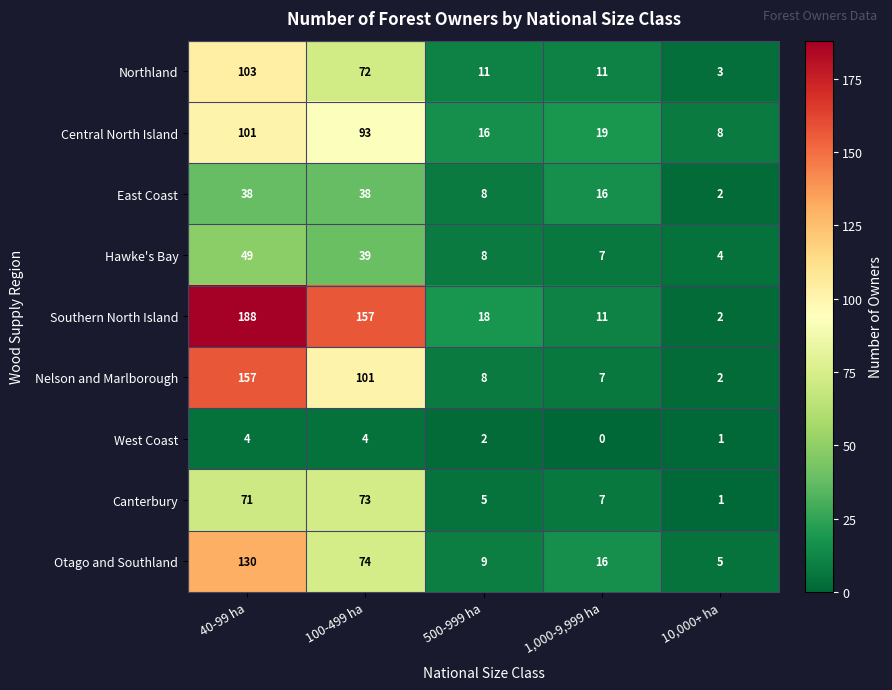

Rank the series by their maximum value, from highest to lowest.

Southern North Island, Nelson and Marlborough, Otago and Southland, Northland, Central North Island, Canterbury, Hawke's Bay, East Coast, West Coast